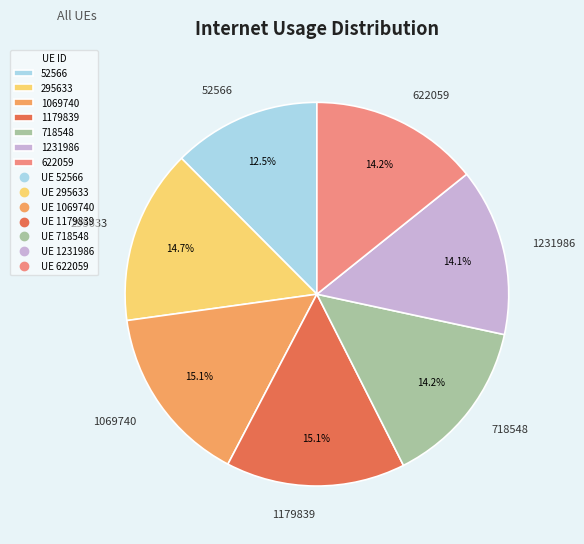

To the nearest percent, what is the combined percentage of 1069740 and 622059?

29%